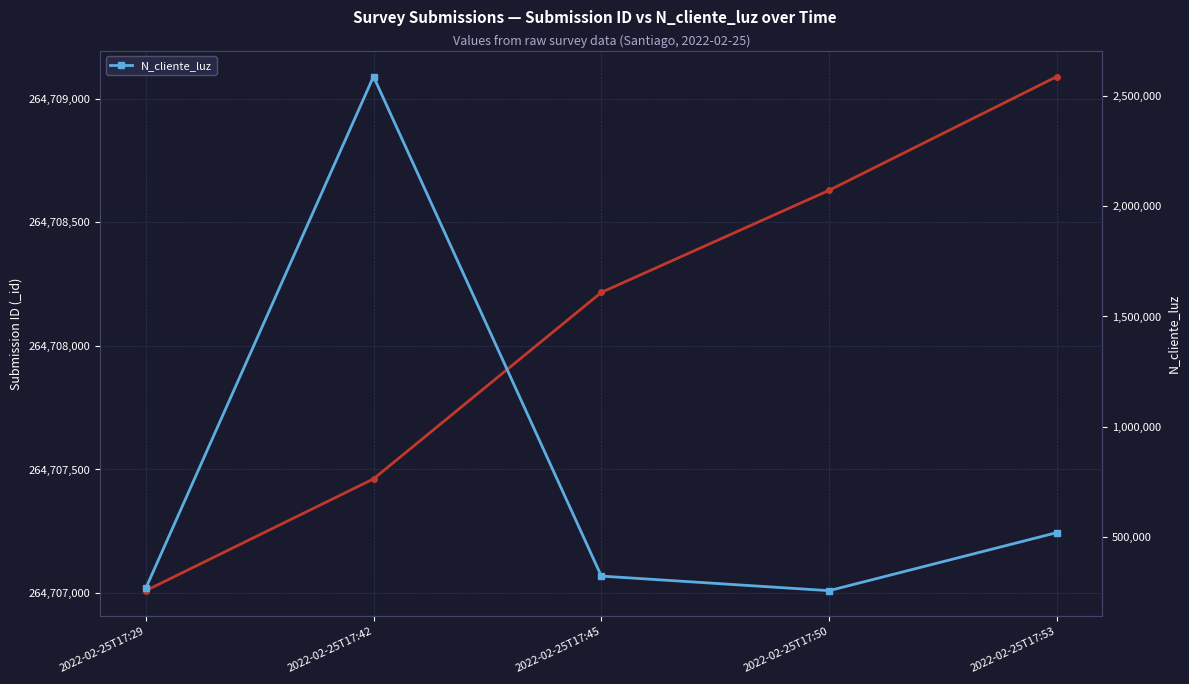

What is the value of the 1st point from the left?

268734